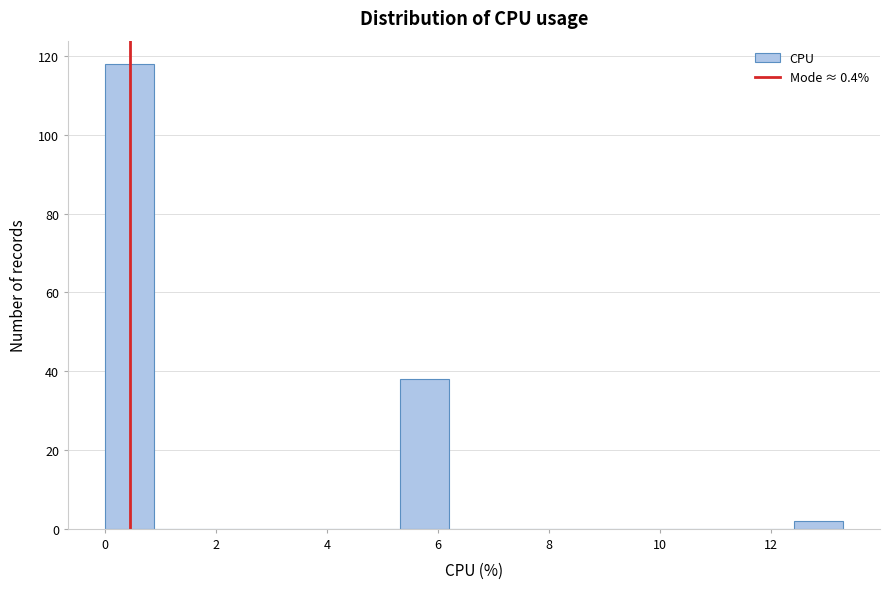

Reading left to right, transcribe this chart: for each bar, give the range it covers on the x-axis and its height. Neither the bar edges nor the heights are printed on the chart, so give them approximately, as read against the axes.

0.0 to 0.8: 118
0.8 to 1.8: 0
1.8 to 2.6: 0
2.6 to 3.6: 0
3.6 to 4.4: 0
4.4 to 5.4: 0
5.4 to 6.2: 38
6.2 to 7.0: 0
7.0 to 8.0: 0
8.0 to 8.8: 0
8.8 to 9.8: 0
9.8 to 10.6: 0
10.6 to 11.6: 0
11.6 to 12.4: 0
12.4 to 13.4: 2